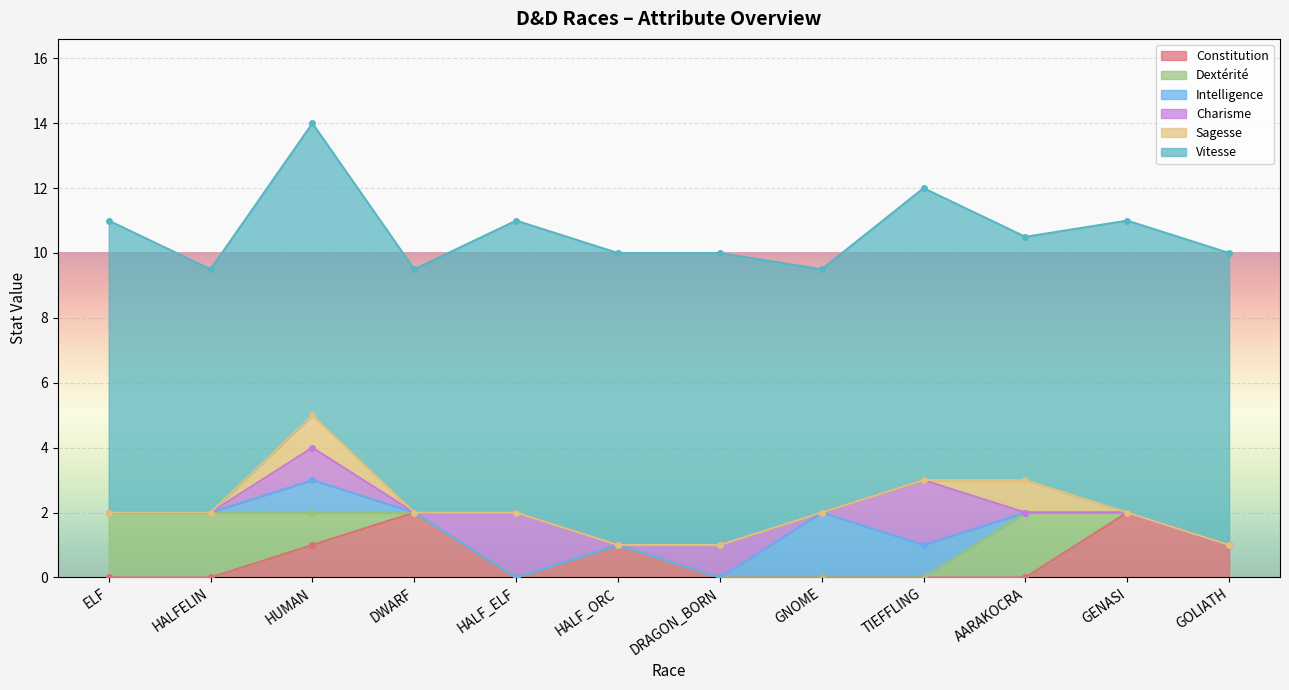

Rank the series at GENASI from highest to lowest value.

Vitesse, Constitution, Dextérité, Intelligence, Charisme, Sagesse